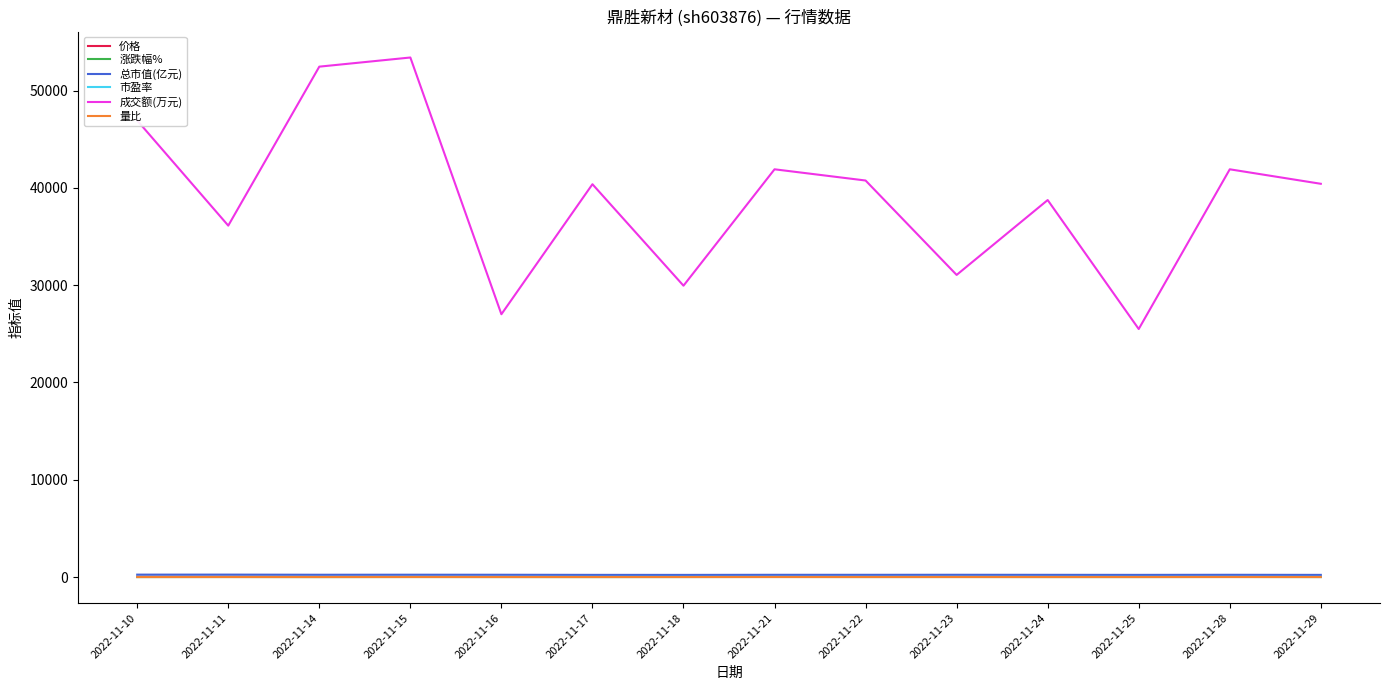

True or false: 成交额(万元) and 量比 cross at least once.

False